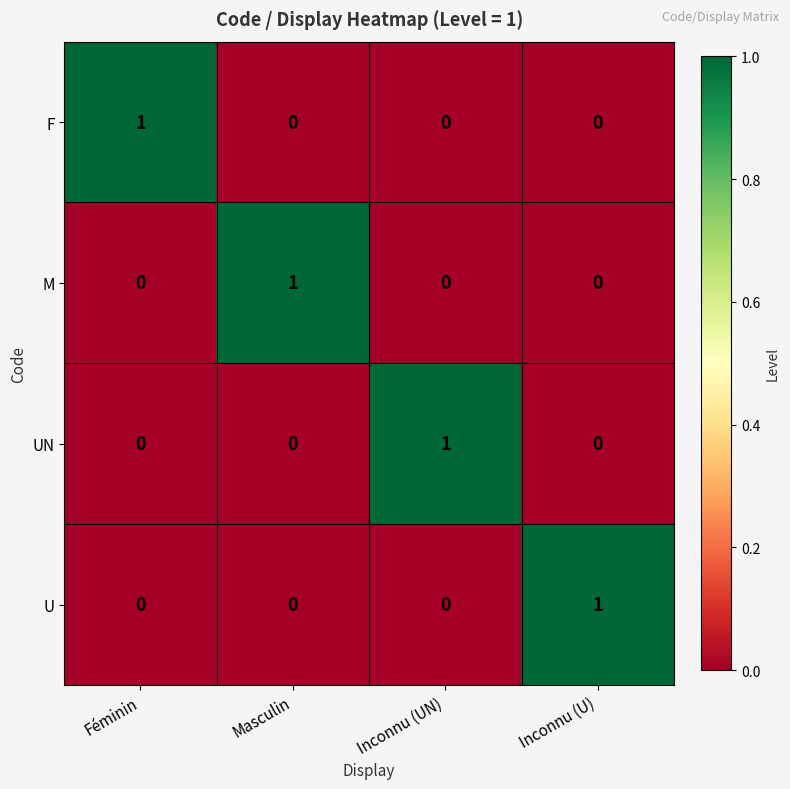

Is it true that M equals 0 at Inconnu (UN)?

True